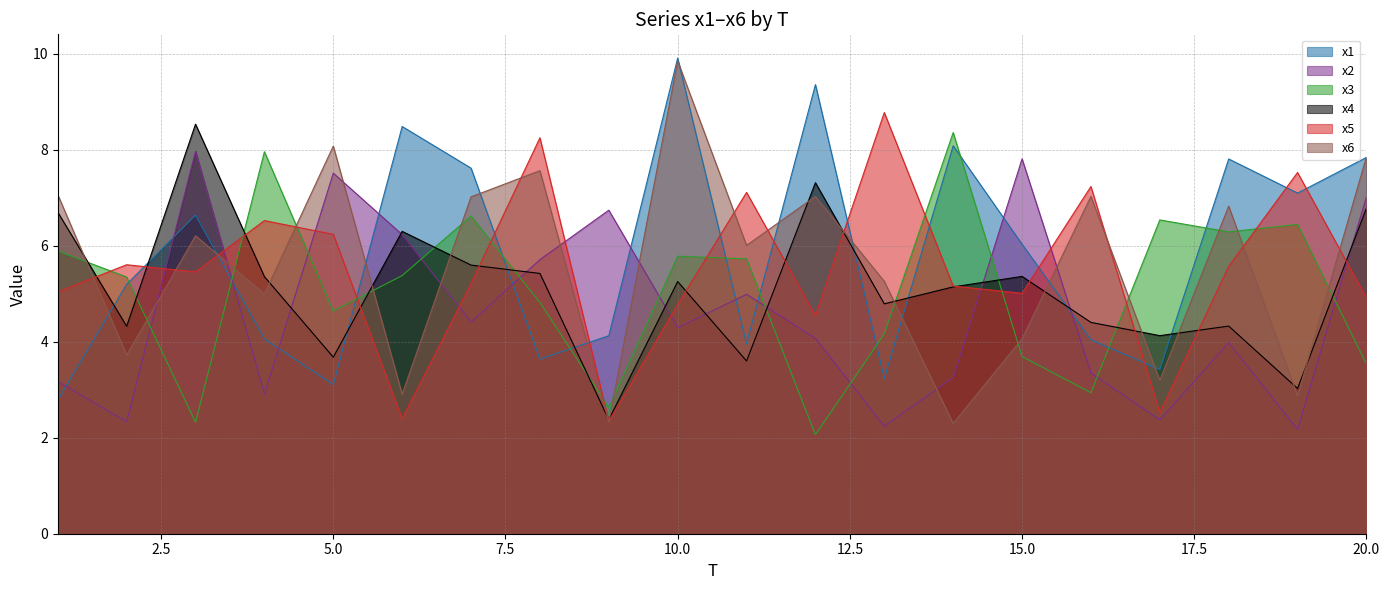

What is the lowest value of the x5 series?

2.3